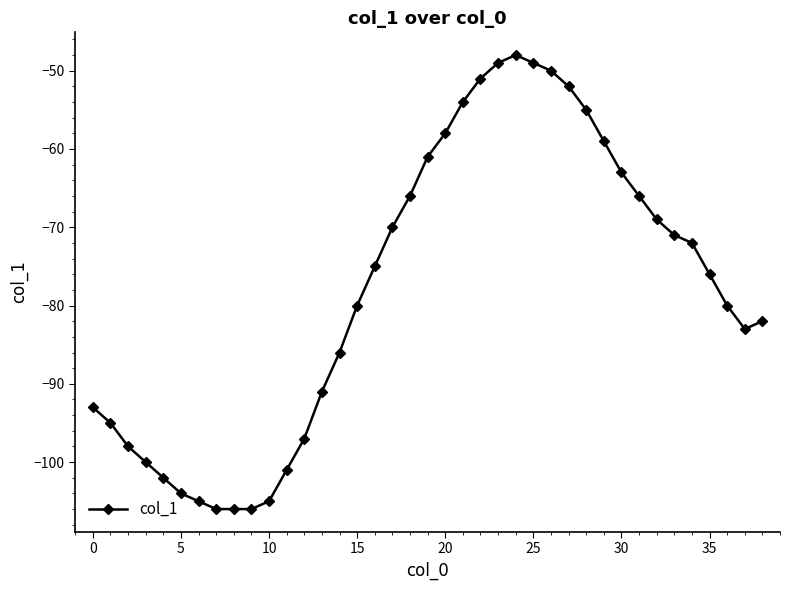

What is the value of the 11th point from the left?

-105